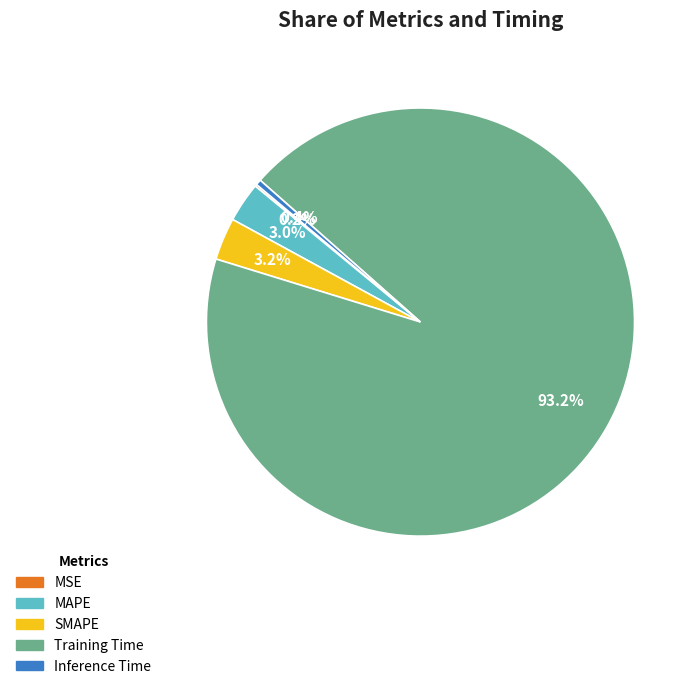

Which category has the biggest portion of the pie?

Training Time